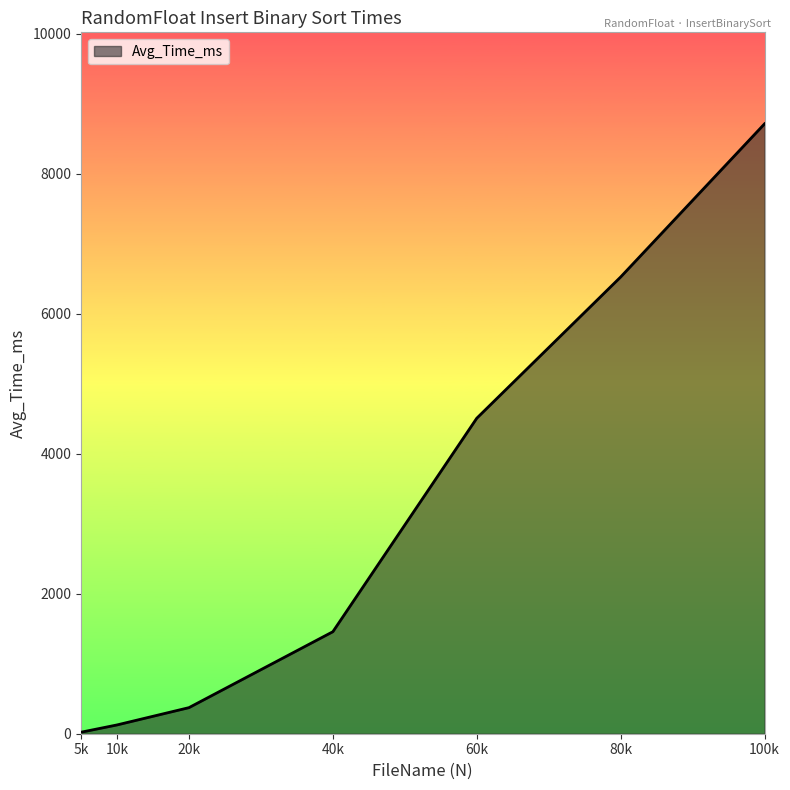

How many distinct data groups are displayed?

1